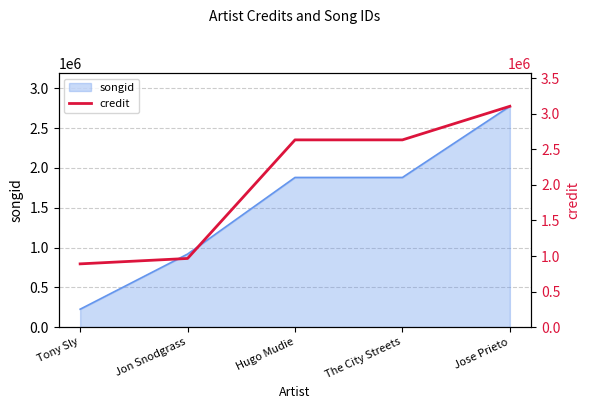

What is the difference between the second highest and minimum values?

1745342